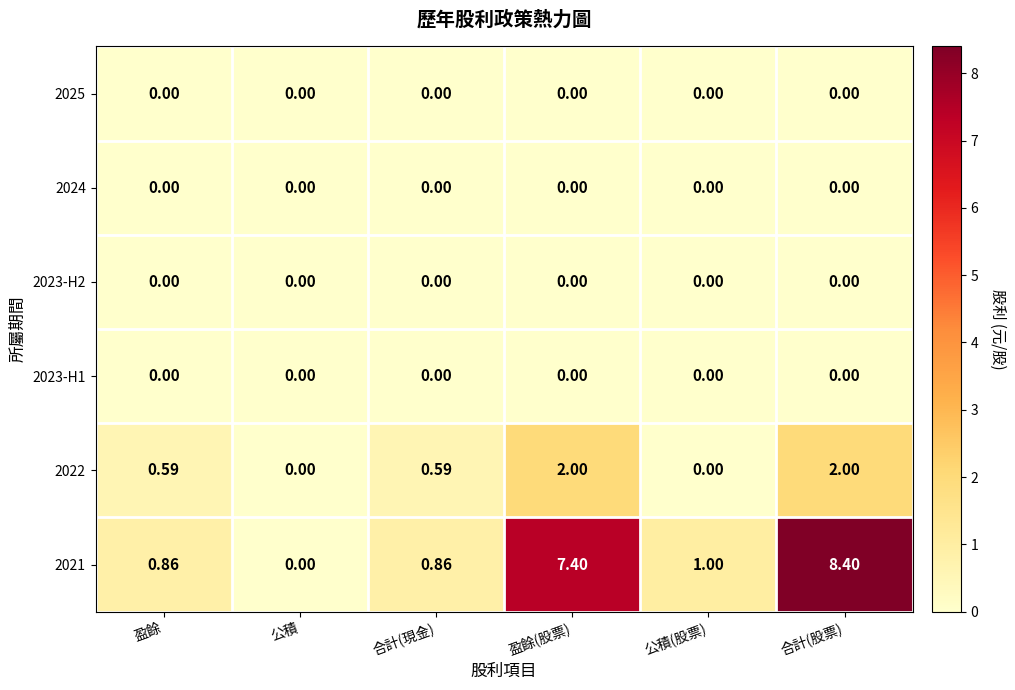

At which category is the sum across all series the highest?

合計(股票)